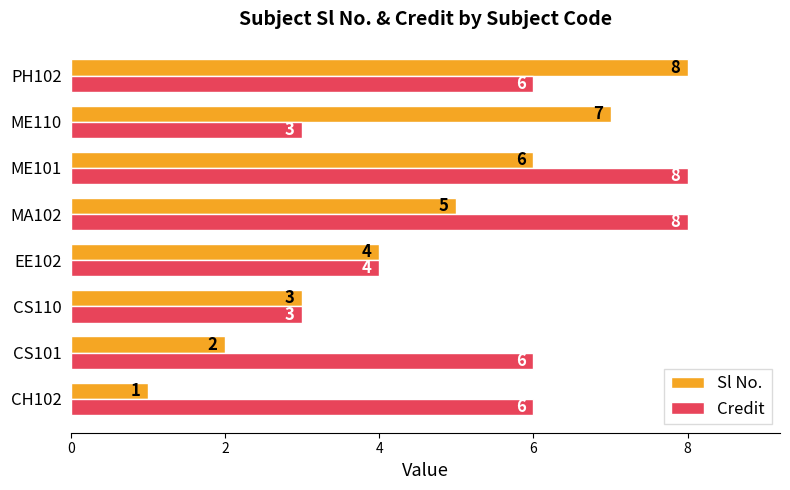

List the series in order of their overall mean, highest first.

Credit, Sl No.